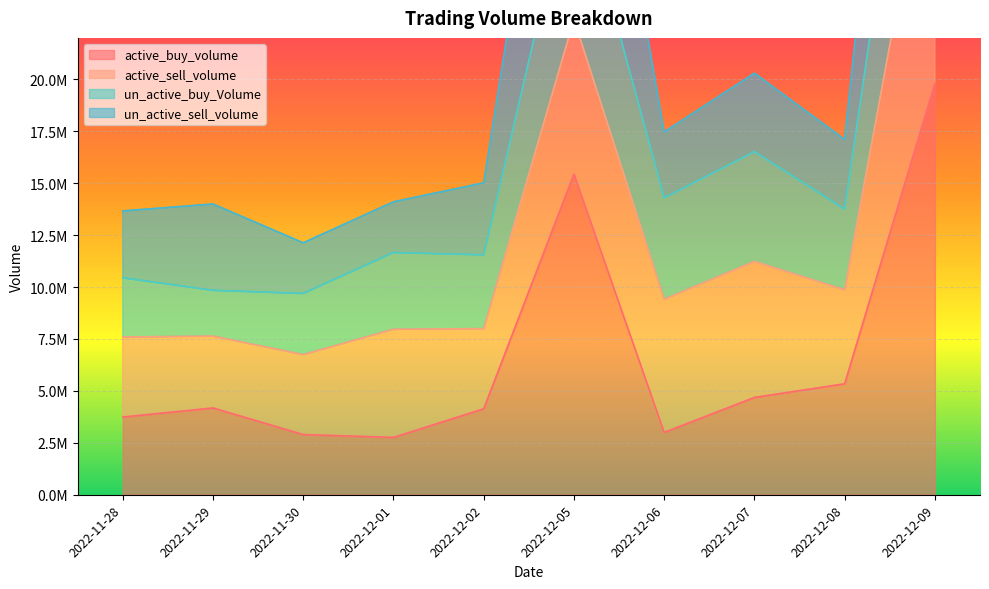

What is the greatest value displayed?

58112013